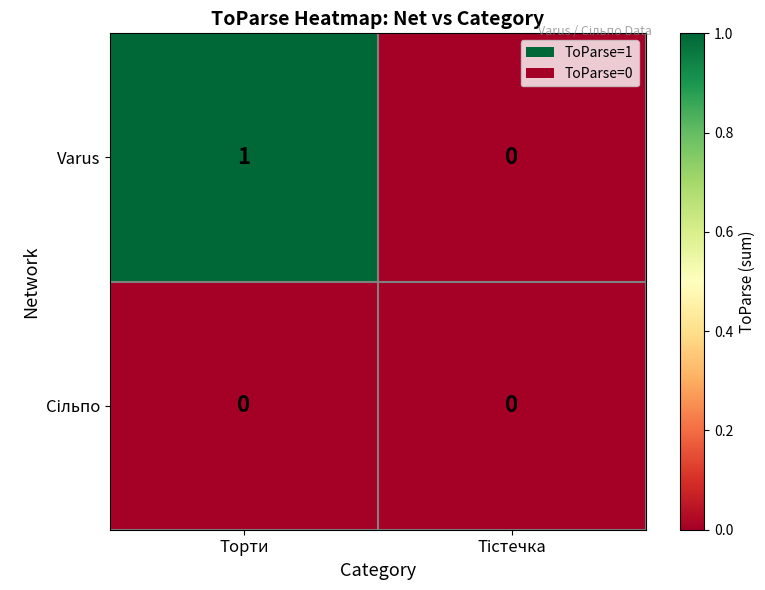

What is the total value across all series at Торти?

1